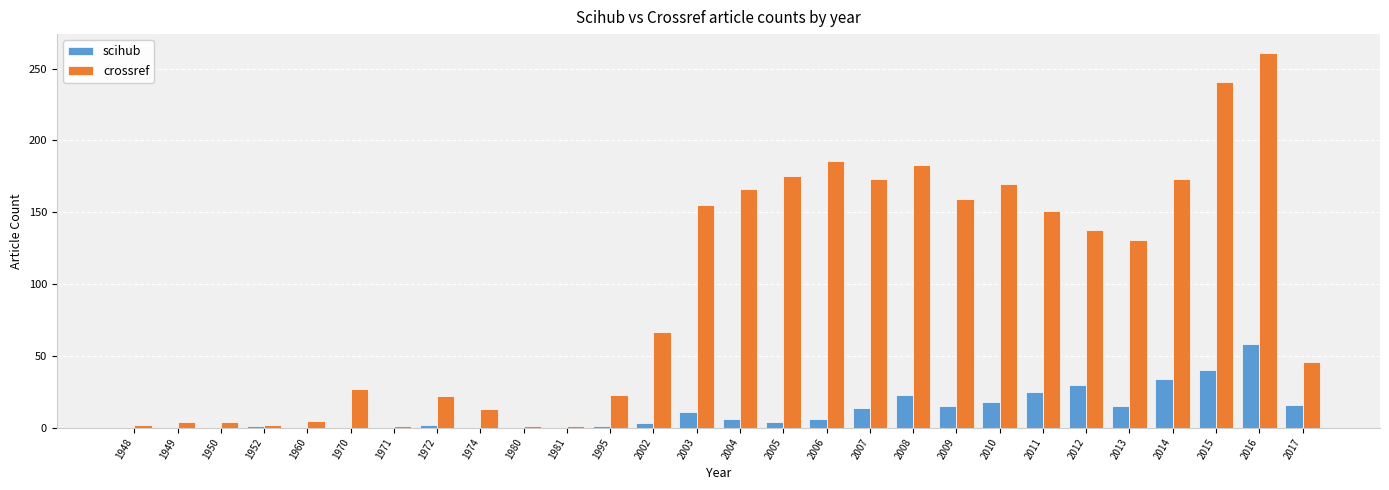

At which category does the chart reach its peak across all series?

2016